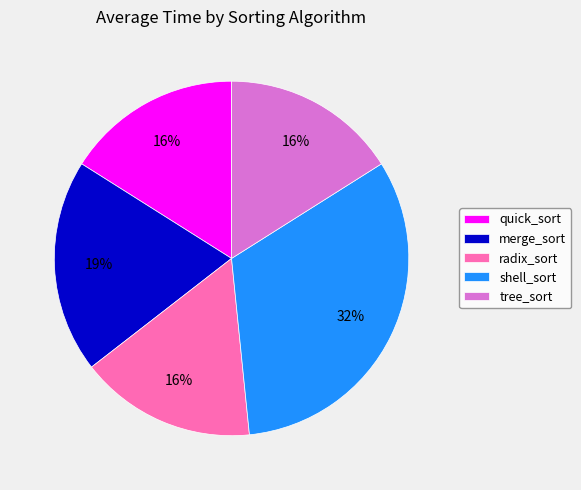

Do merge_sort and tree_sort together represent more than half of the pie?

No